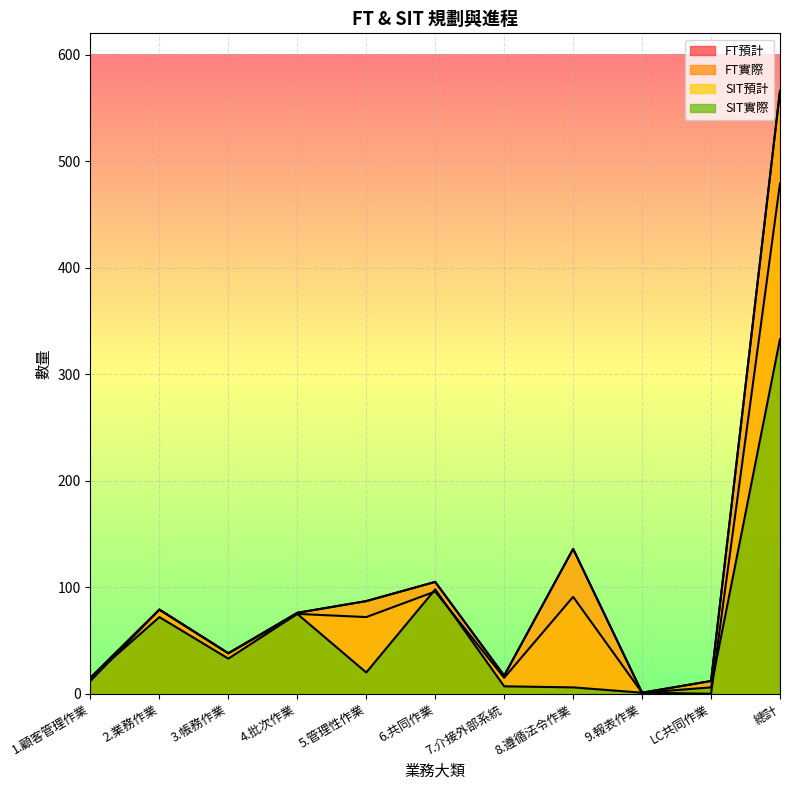

True or false: SIT實際 and FT預計 intersect in this chart.

False